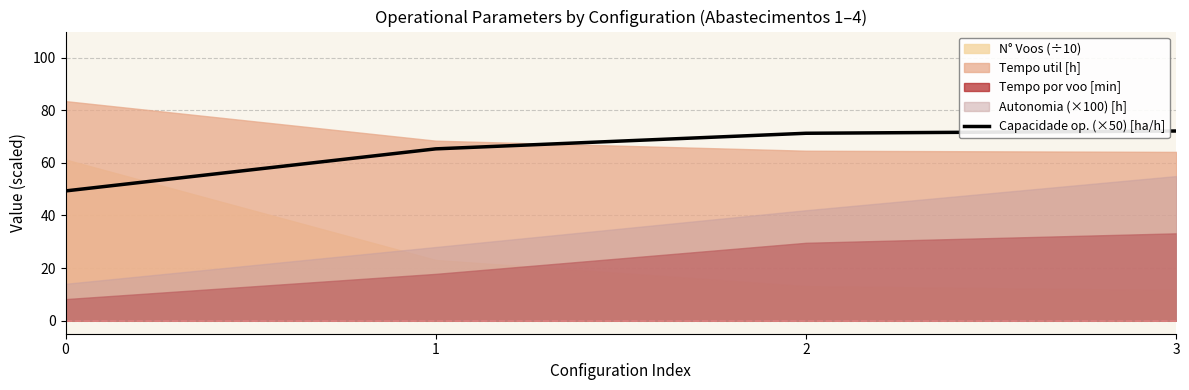

The value at 1 is 65.4. True or false?

True